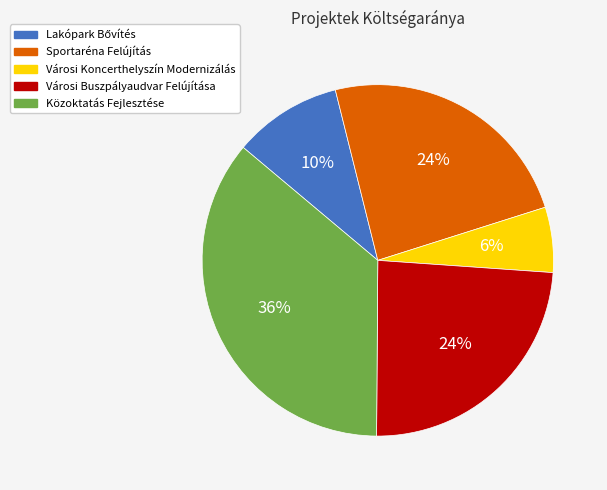

To the nearest percent, what portion does Városi Buszpályaudvar Felújítása represent?

24%